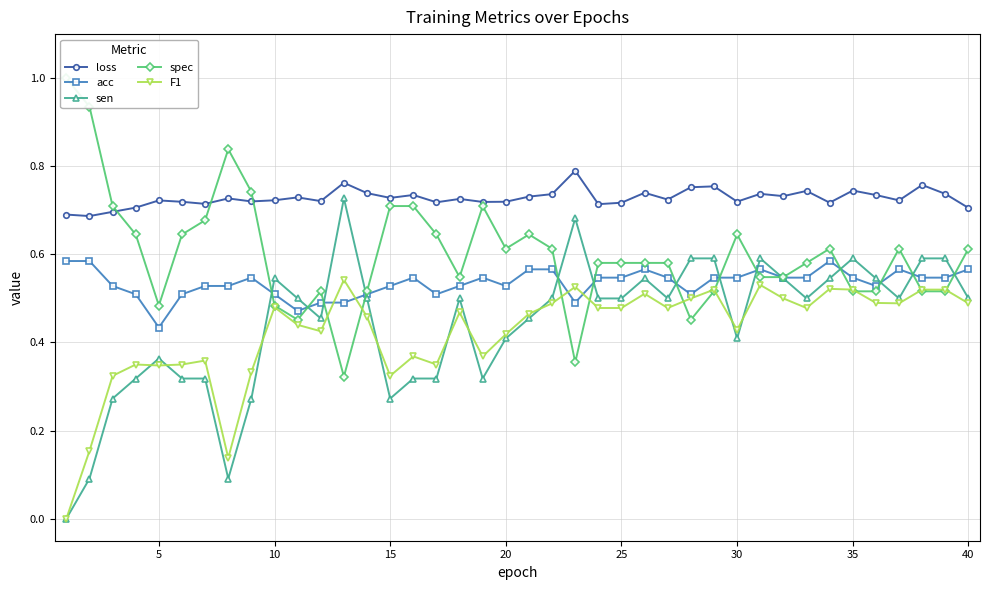

True or false: acc and sen cross at least once.

True